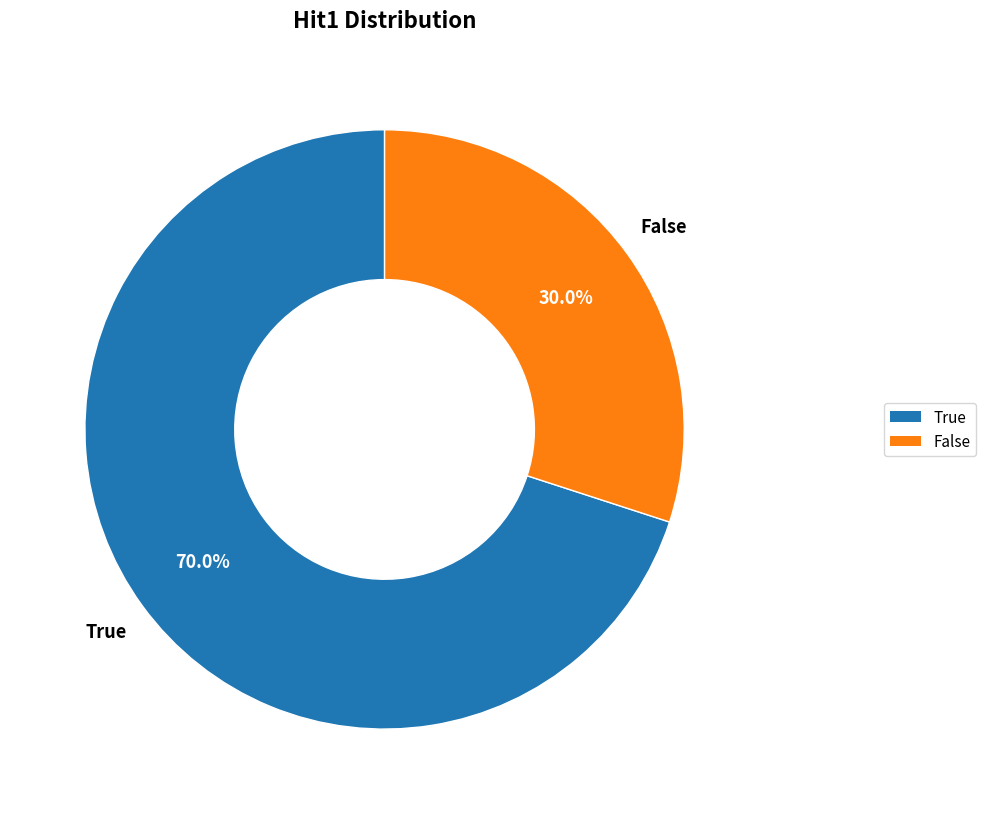

To the nearest percent, what is the difference between the largest and smallest slice percentages?

40%